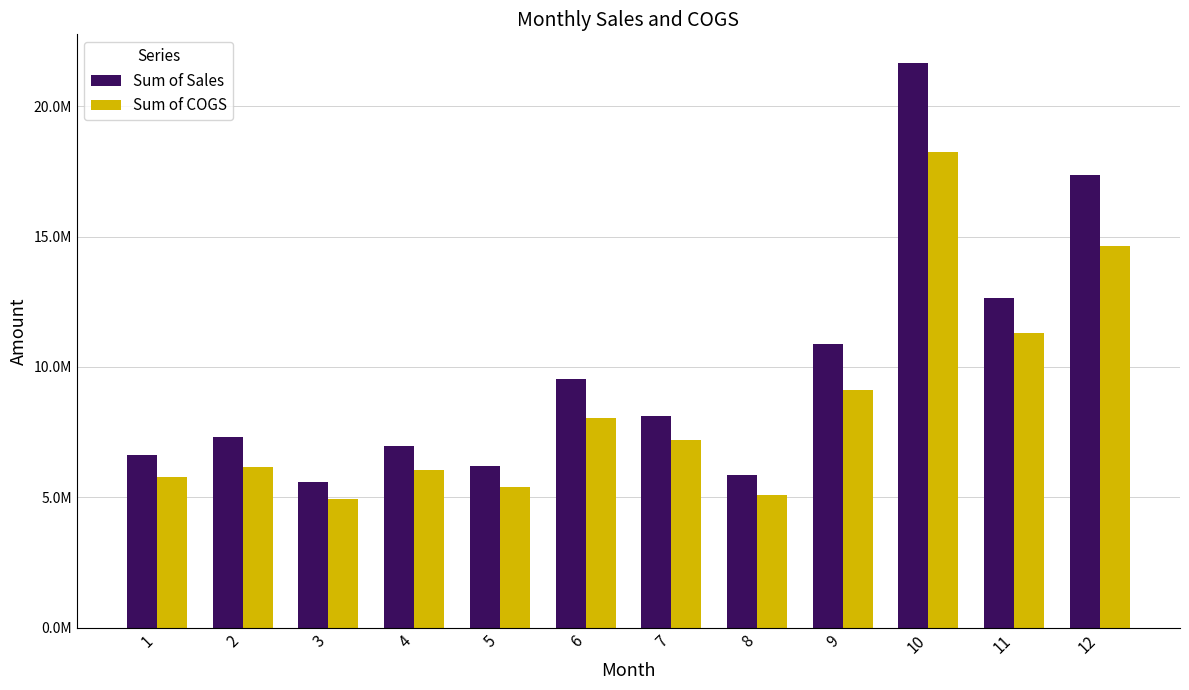

List the labels in order of Sum of Sales value, largest first.

10, 12, 11, 9, 6, 7, 2, 4, 1, 5, 8, 3